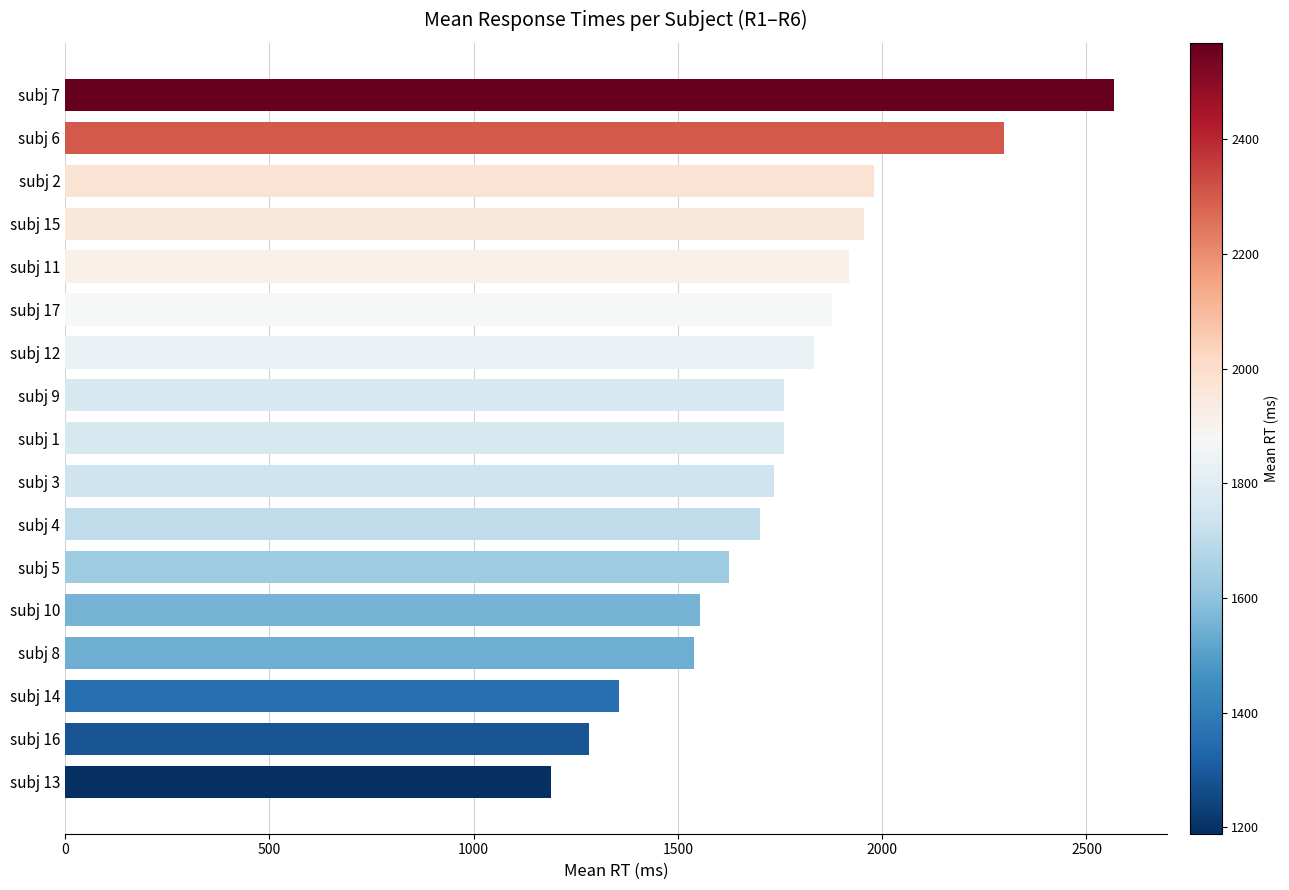

Is it true that the value at subj 13 is 1189?

True